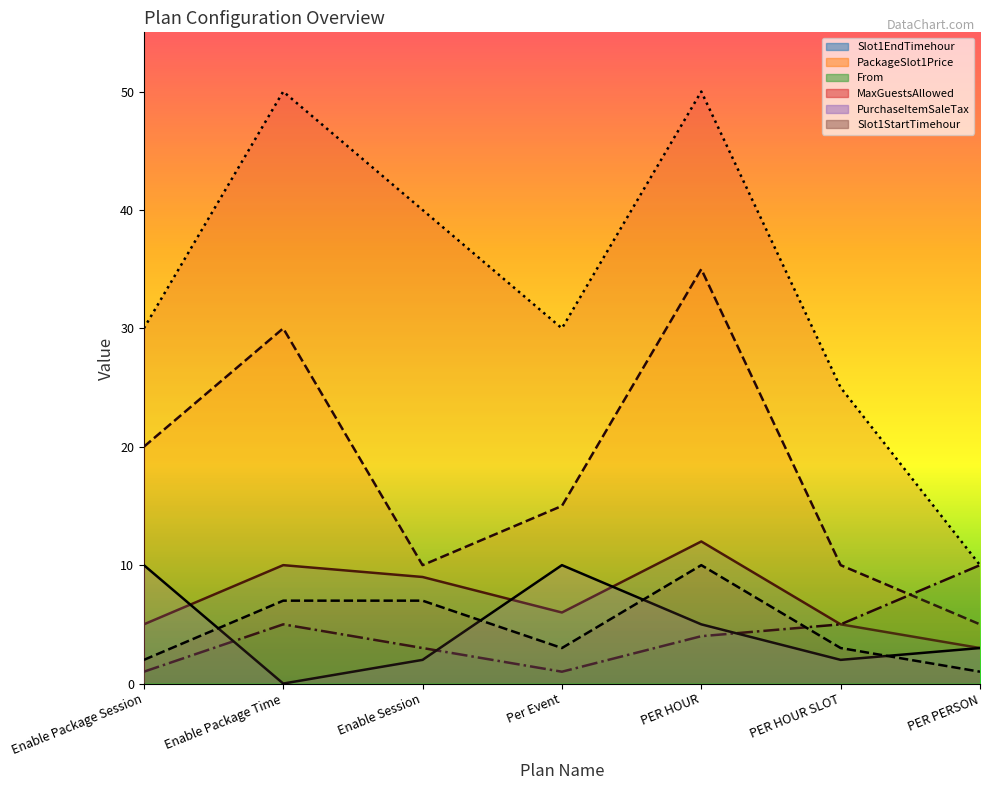

What is the total value across all series at PER HOUR SLOT?

50